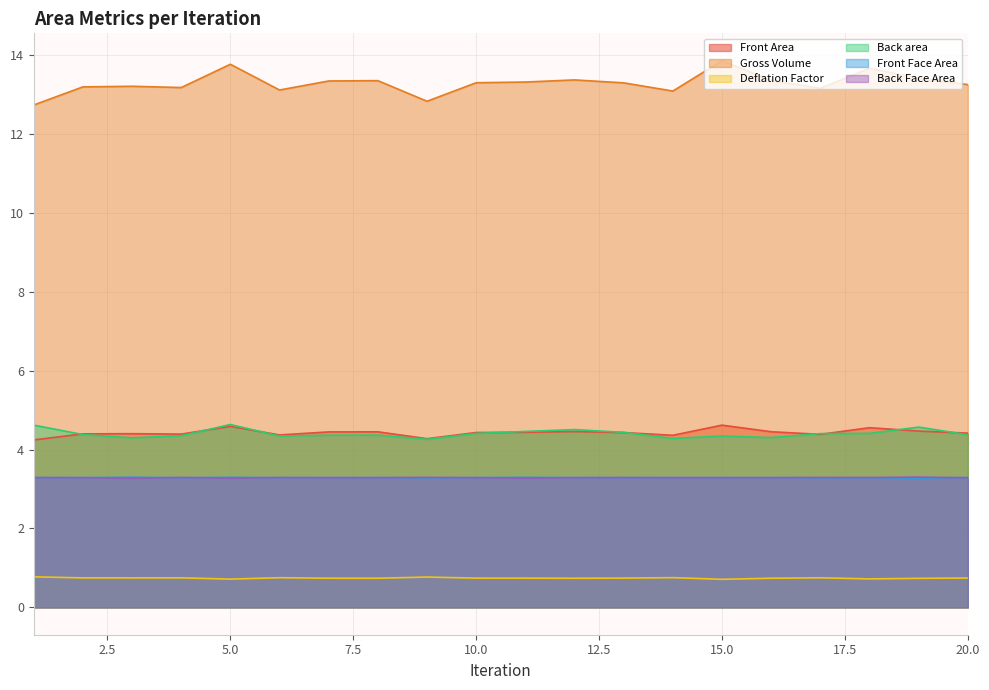

At which category is the sum across all series the highest?

5